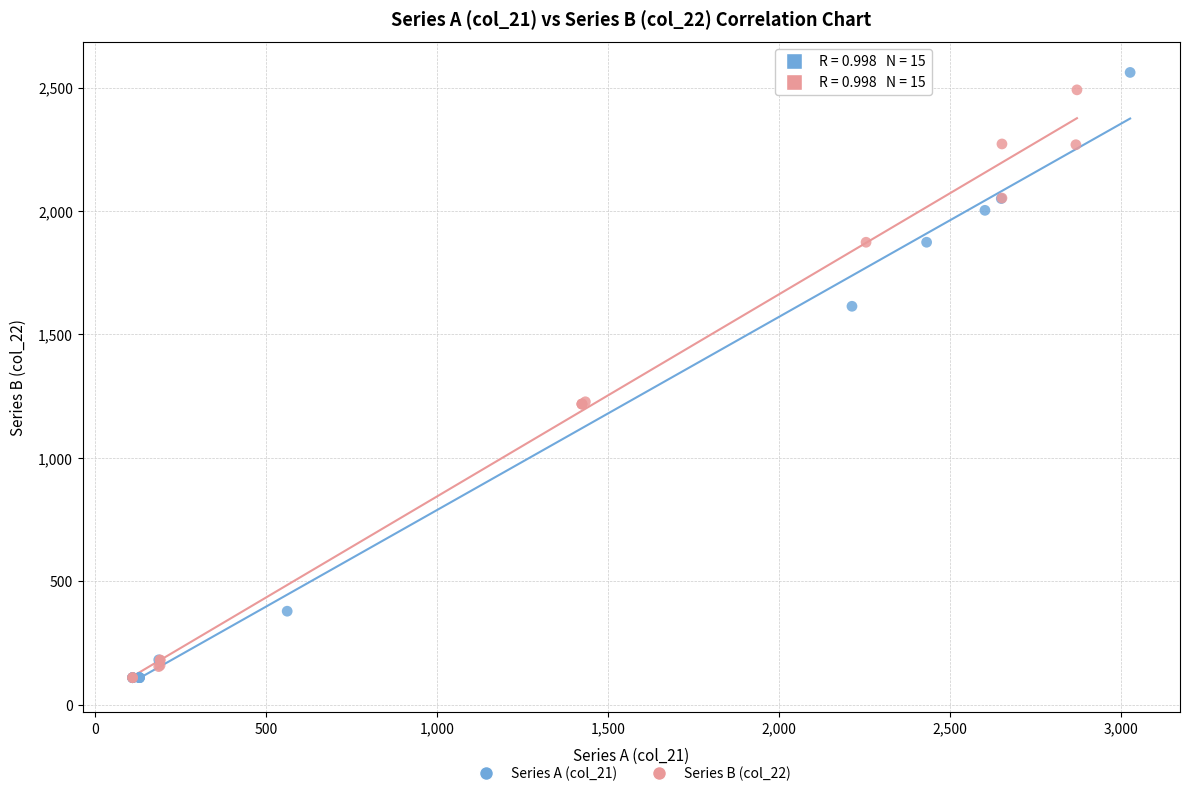

What are all the series names shown in the legend?

Series A (col_21), Series B (col_22)